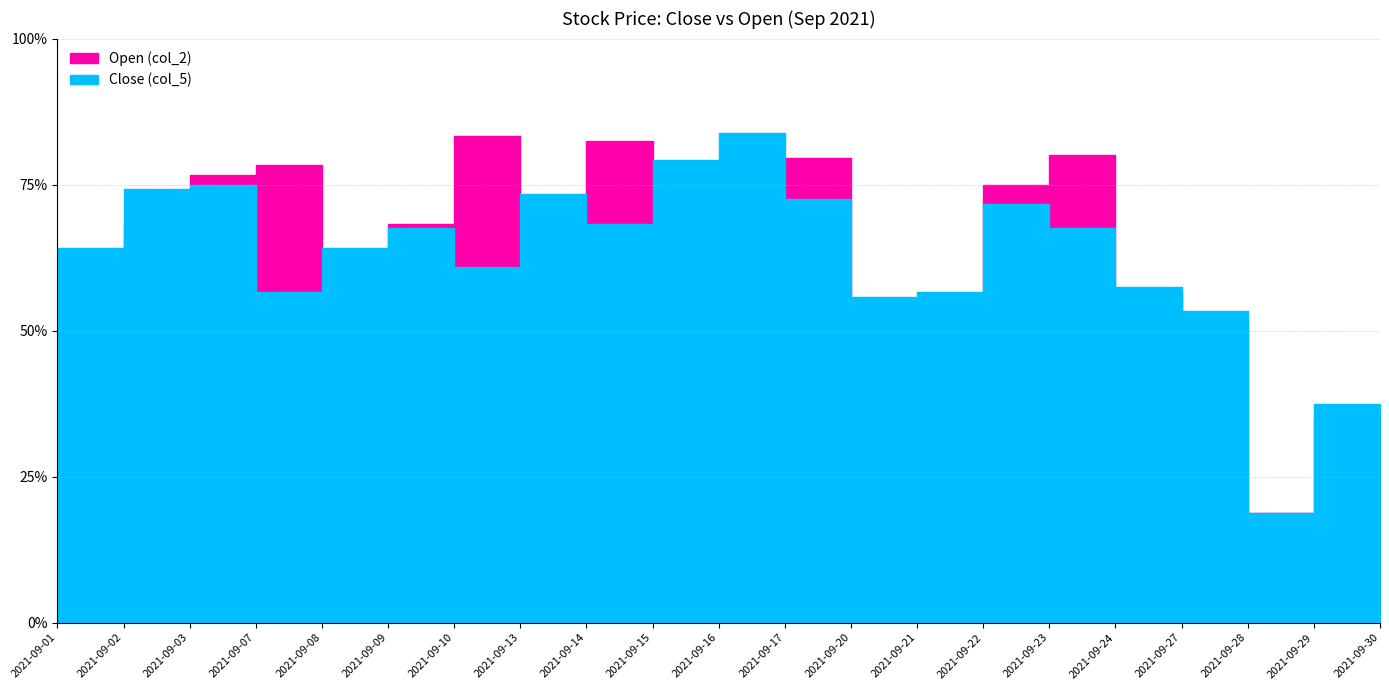

How many intersections are there between Open (col_2) and Close (col_5)?

10